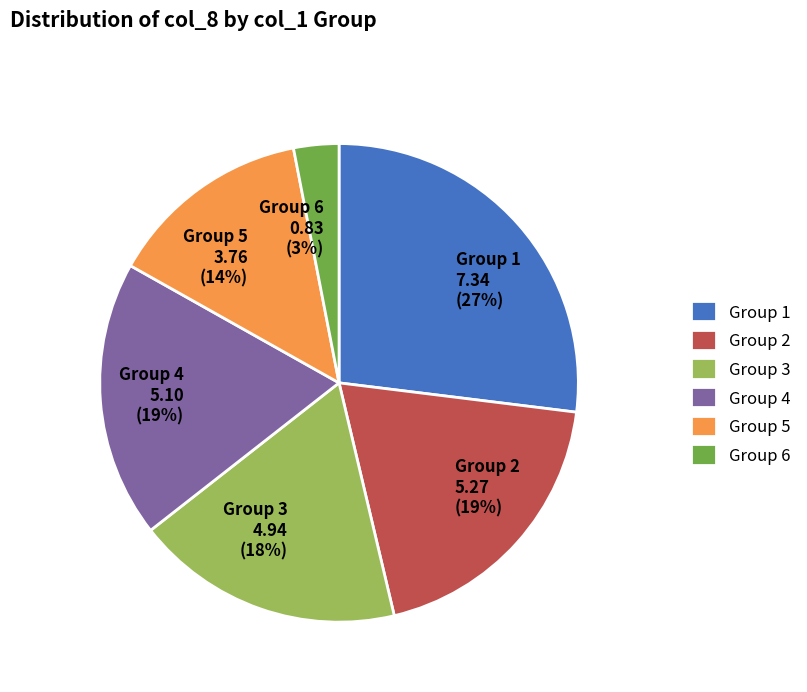

To the nearest percent, what is the difference between the largest and smallest slice percentages?

24%